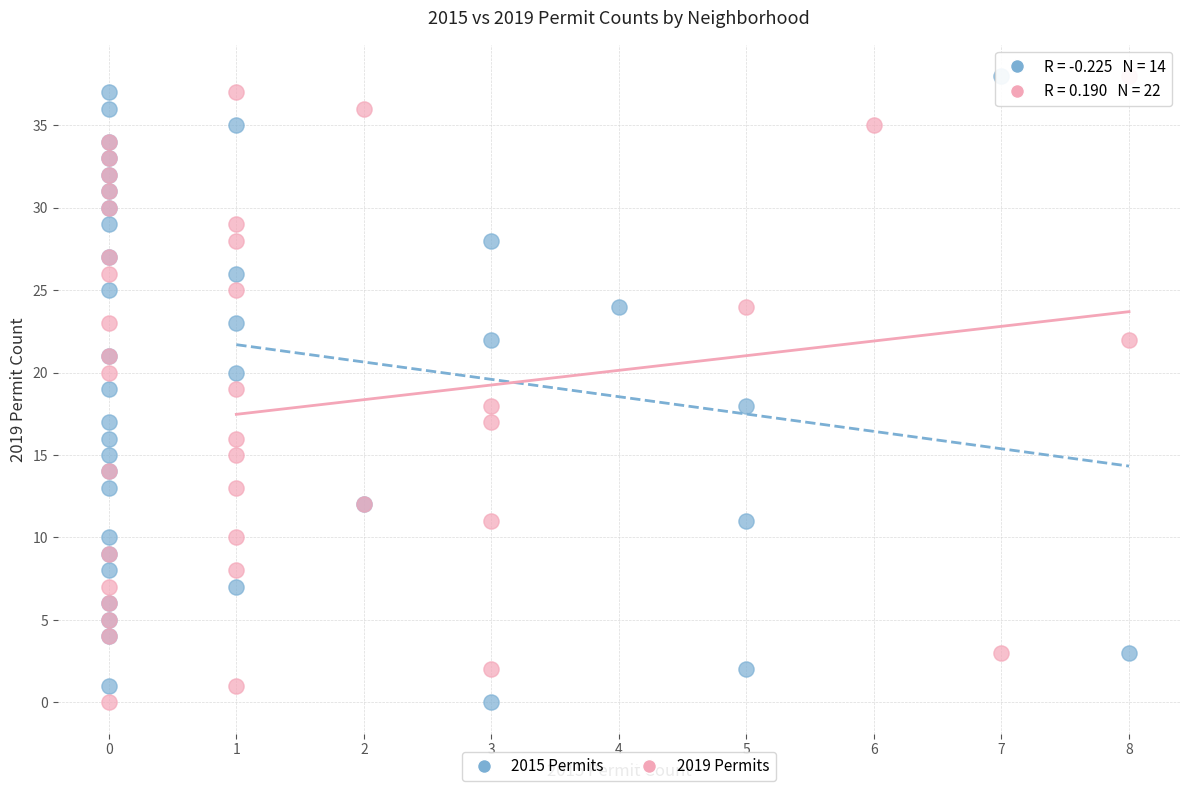

What are all the series names shown in the legend?

2015 Permits, 2019 Permits